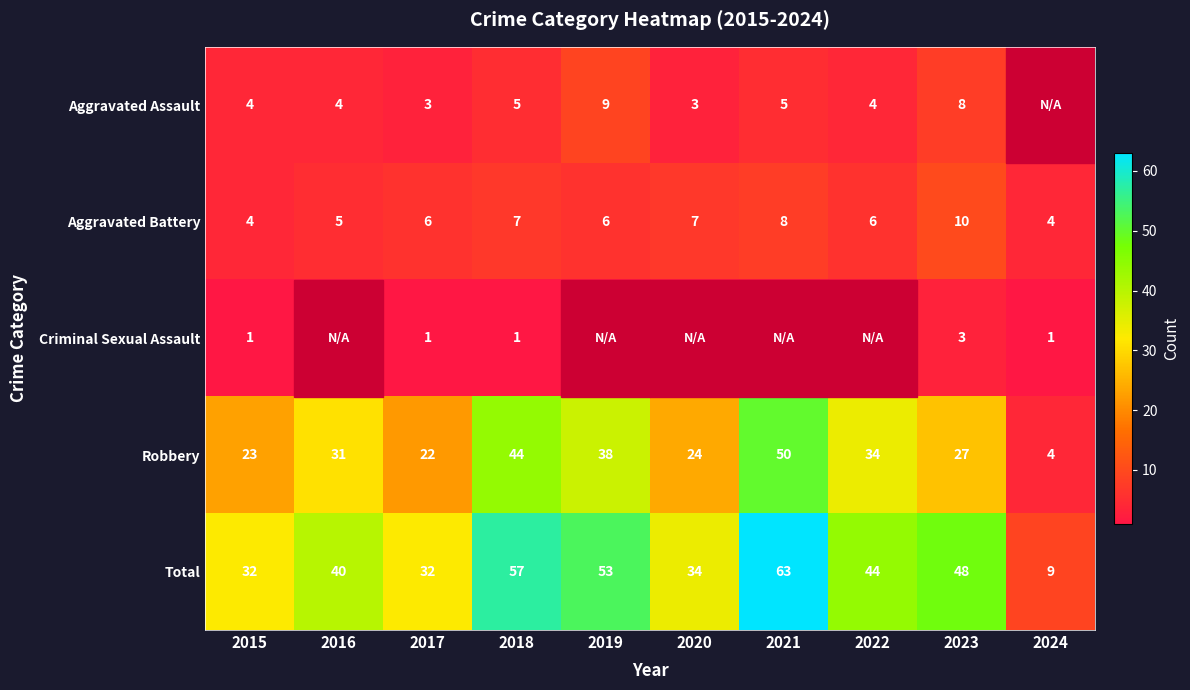

What is the greatest value displayed?

63